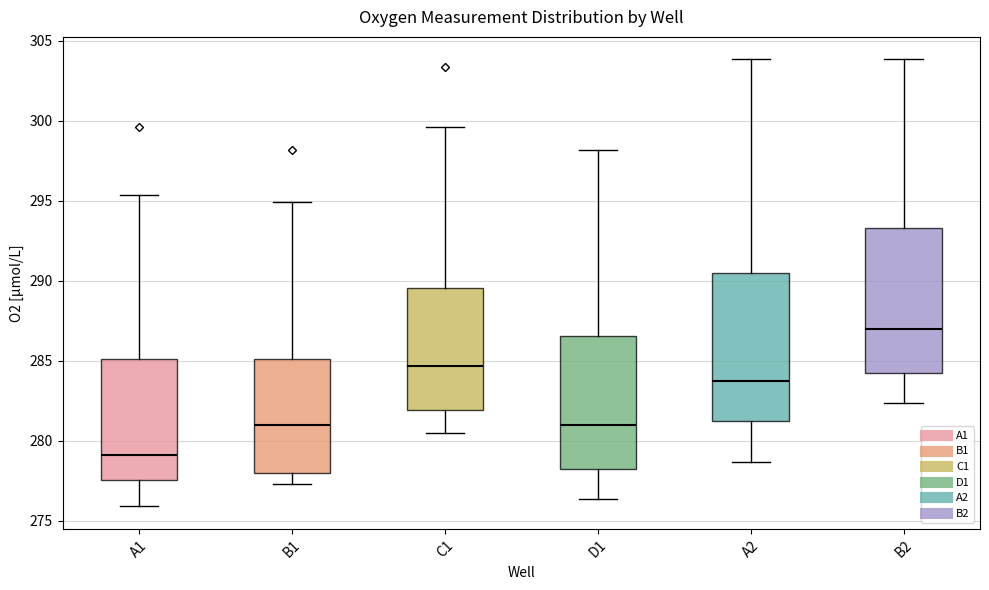

Which box has the lowest median line?

A1